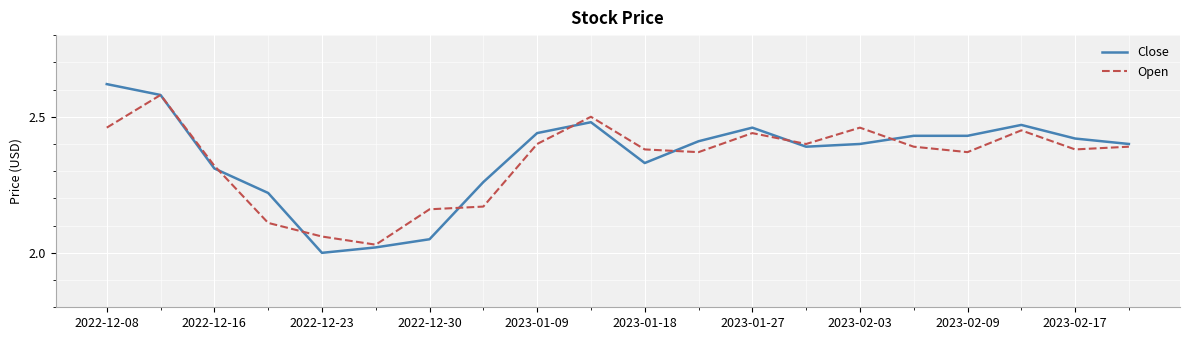

Which series has the widest spread of values?

Close